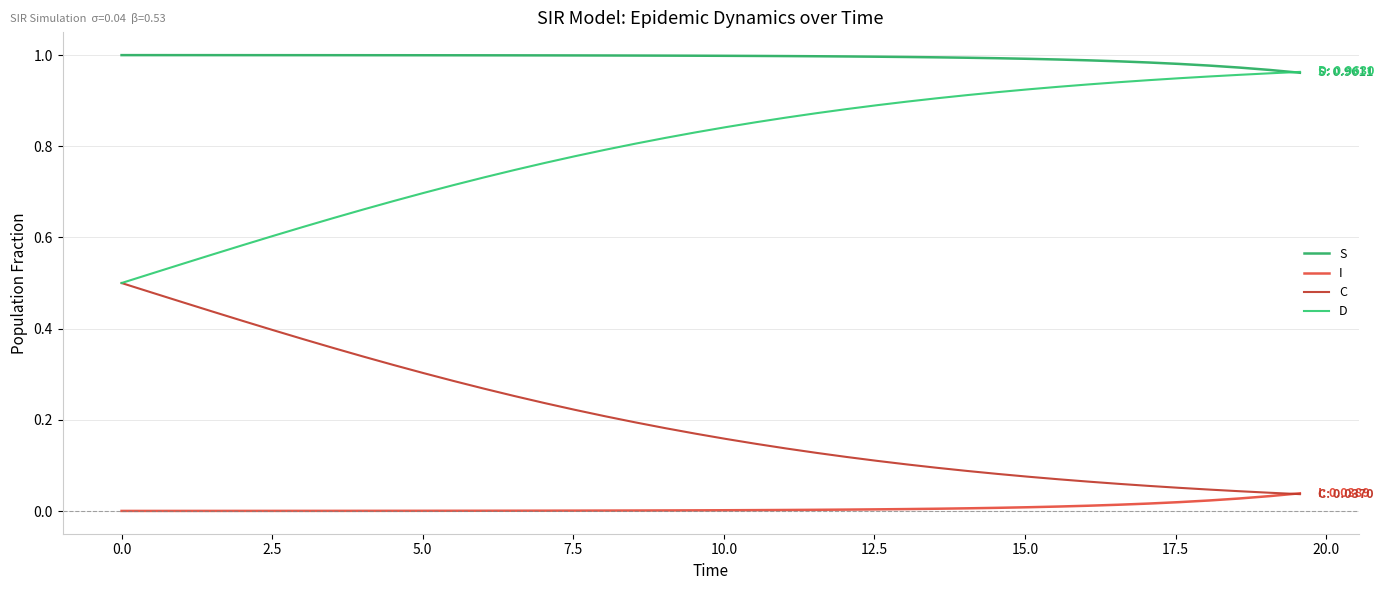

Is this an area chart (filled region under the line)?

No